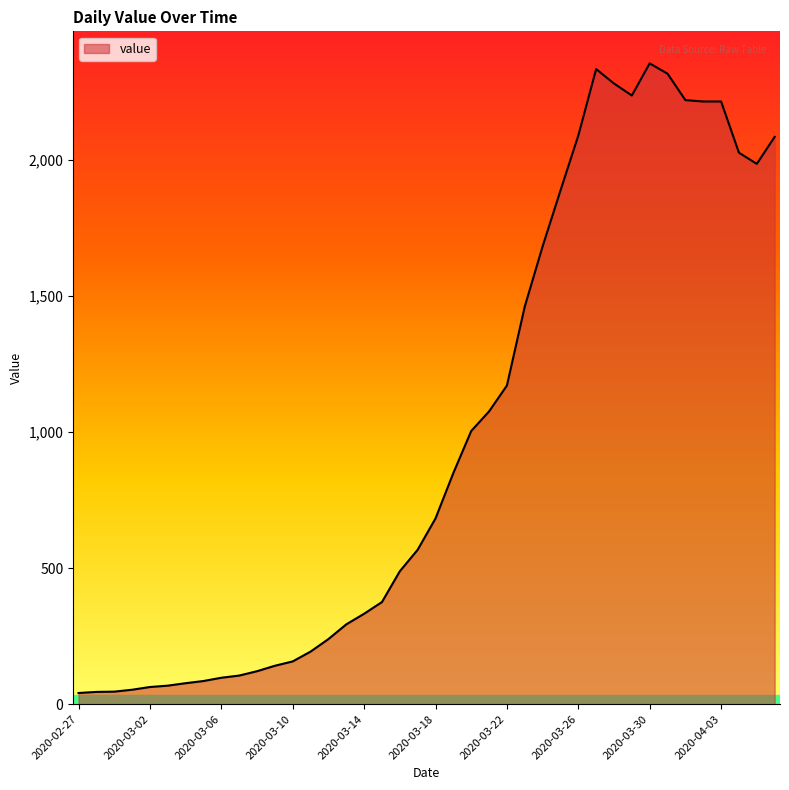

What is the greatest value displayed?

2353